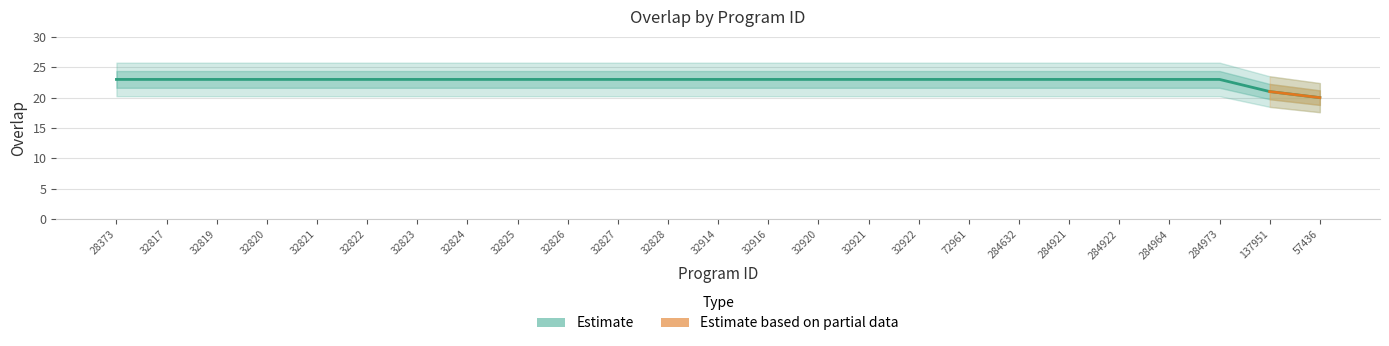

Which category has the lowest value across all series?

57436